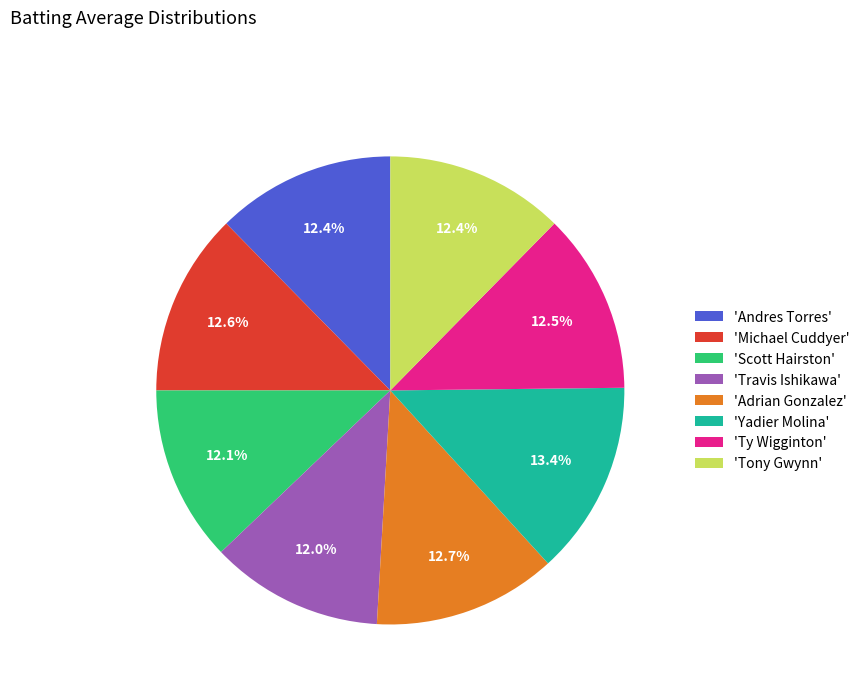

Which category has the biggest portion of the pie?

'Yadier Molina'